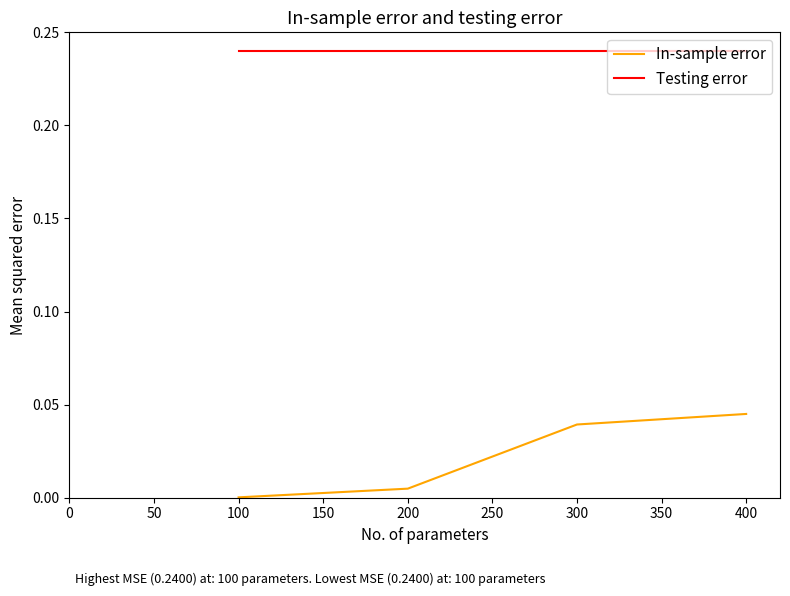

What is the sum of all In-sample error values?

0.1